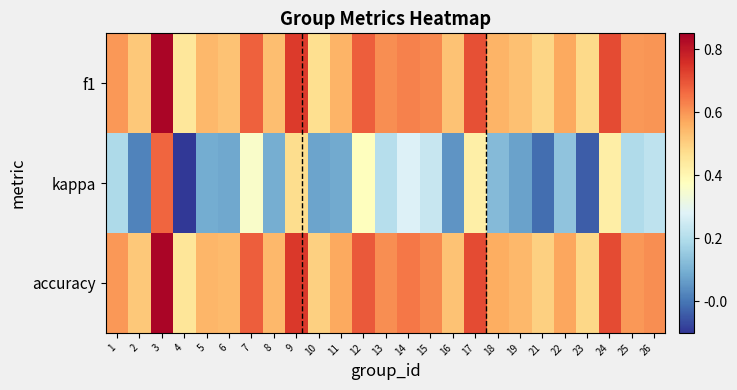

Reading right to left, transcribe all the data shown in this chart.

f1: 26=0.6	25=0.6	24=0.7	23=0.5	22=0.6	21=0.5	19=0.5	18=0.6	17=0.7	16=0.5	15=0.6	14=0.6	13=0.6	12=0.7	11=0.6	10=0.5	9=0.7	8=0.5	7=0.7	6=0.5	5=0.5	4=0.4	3=0.8	2=0.5	1=0.6
kappa: 26=0.2	25=0.2	24=0.4	23=-0.0	22=0.1	21=-0.0	19=0.1	18=0.1	17=0.4	16=0.1	15=0.2	14=0.3	13=0.2	12=0.4	11=0.1	10=0.1	9=0.5	8=0.1	7=0.4	6=0.1	5=0.1	4=-0.1	3=0.7	2=0.0	1=0.2
accuracy: 26=0.6	25=0.6	24=0.7	23=0.5	22=0.6	21=0.5	19=0.5	18=0.6	17=0.7	16=0.5	15=0.6	14=0.6	13=0.6	12=0.7	11=0.6	10=0.5	9=0.7	8=0.5	7=0.7	6=0.5	5=0.5	4=0.5	3=0.8	2=0.5	1=0.6